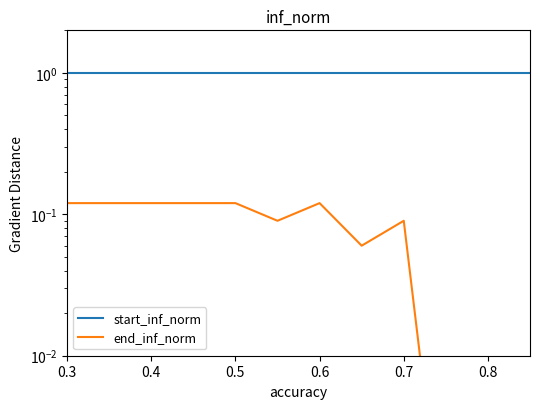

The end_inf_norm series shows 0.0 at 7. True or false?

False